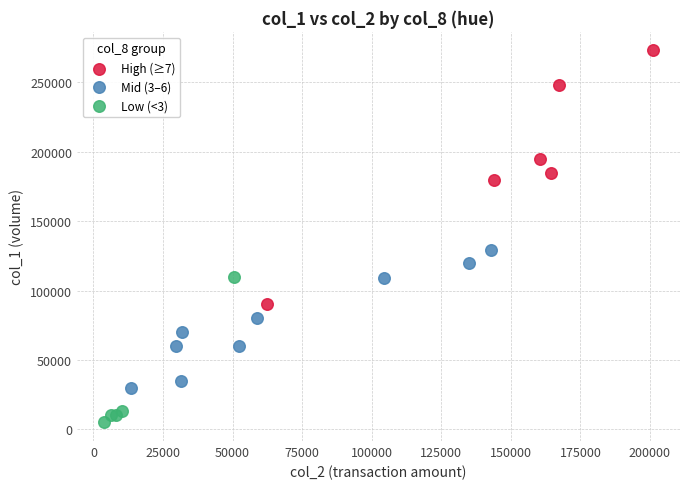

What are all the series names shown in the legend?

High (≥7), Mid (3–6), Low (<3)